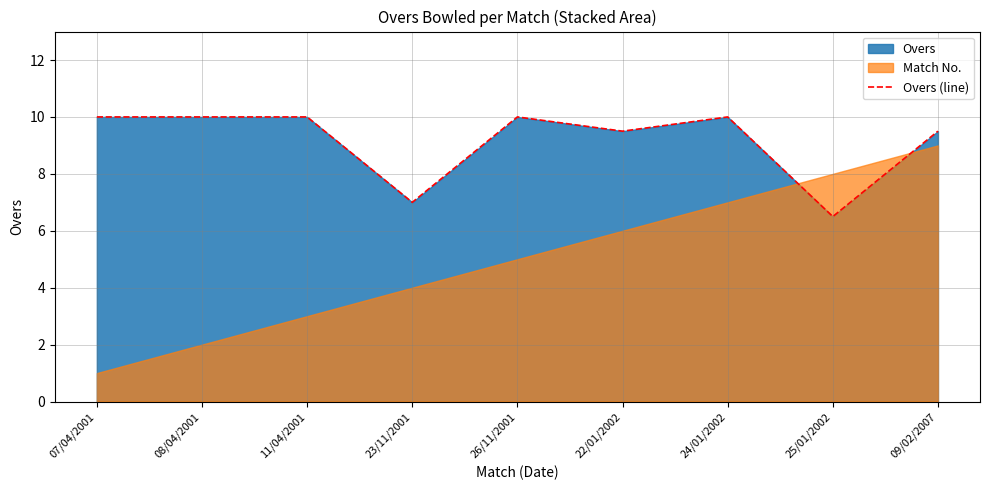

List the labels in order of value, largest first.

07/04/2001, 08/04/2001, 11/04/2001, 26/11/2001, 24/01/2002, 22/01/2002, 09/02/2007, 23/11/2001, 25/01/2002